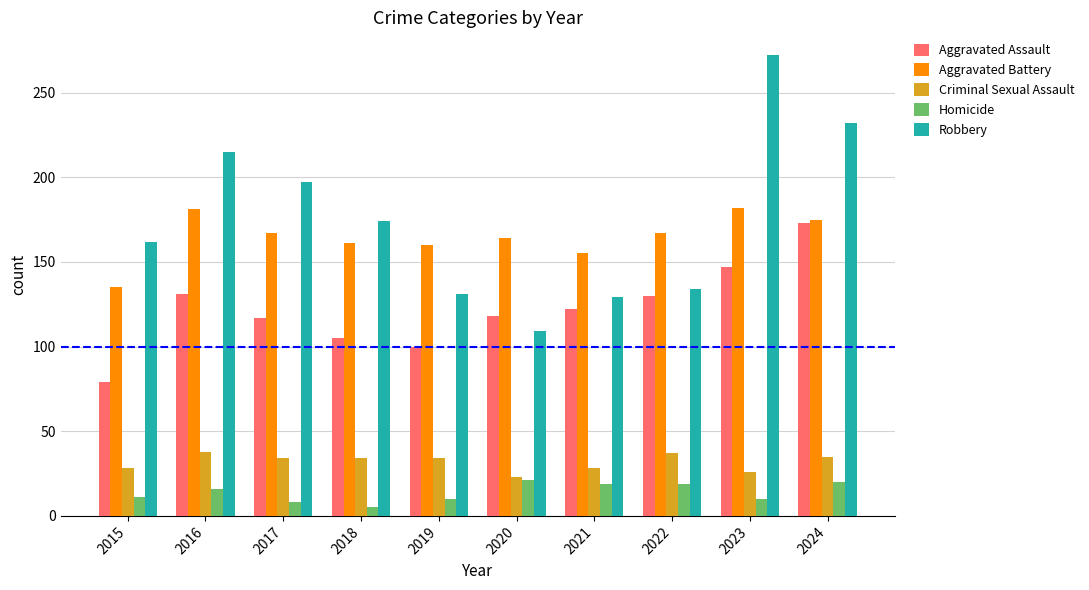

Which series has the widest spread of values?

Robbery